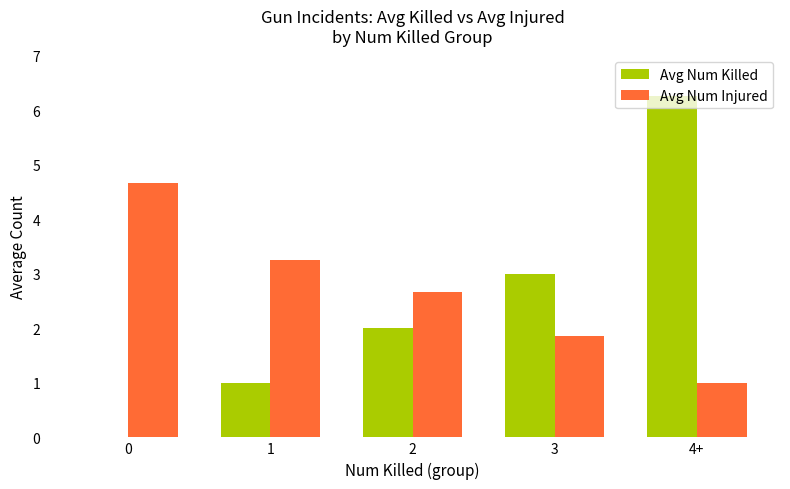

What is the sum of the Avg Num Injured values at 3 and 2?

4.5